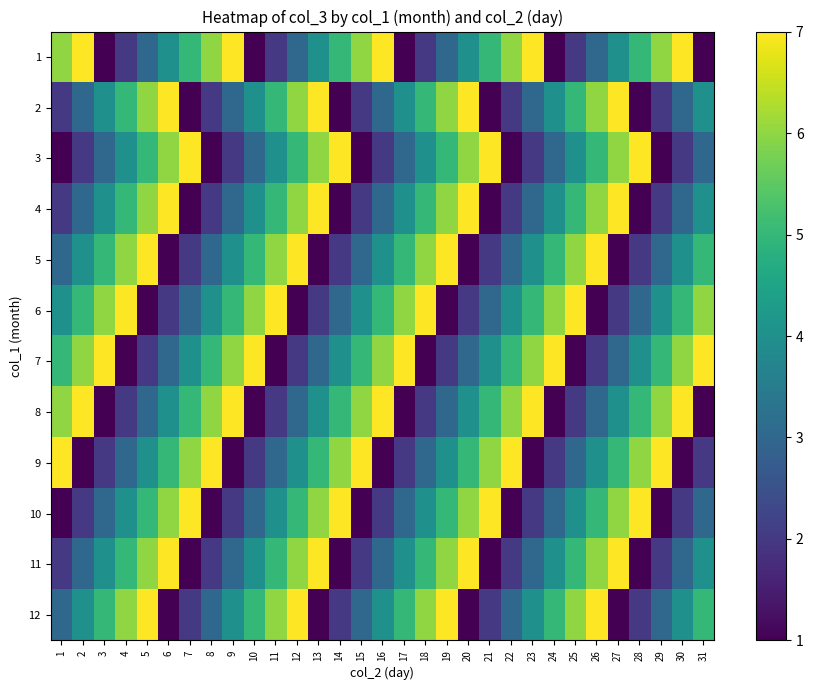

What is the total value across all series at 23?

47